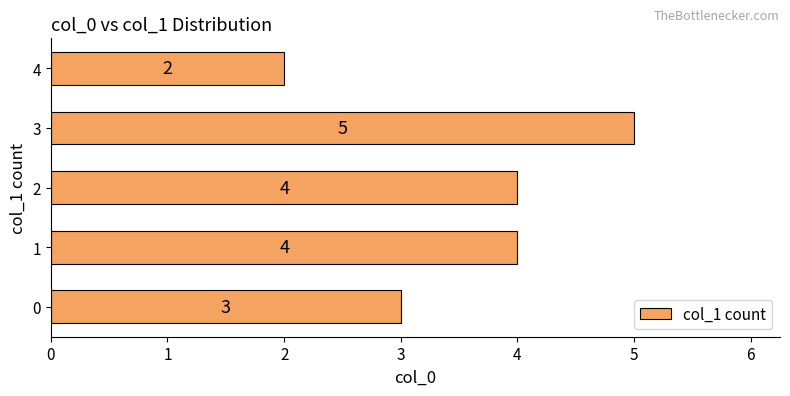

Between 2 and 4, which is larger?

2